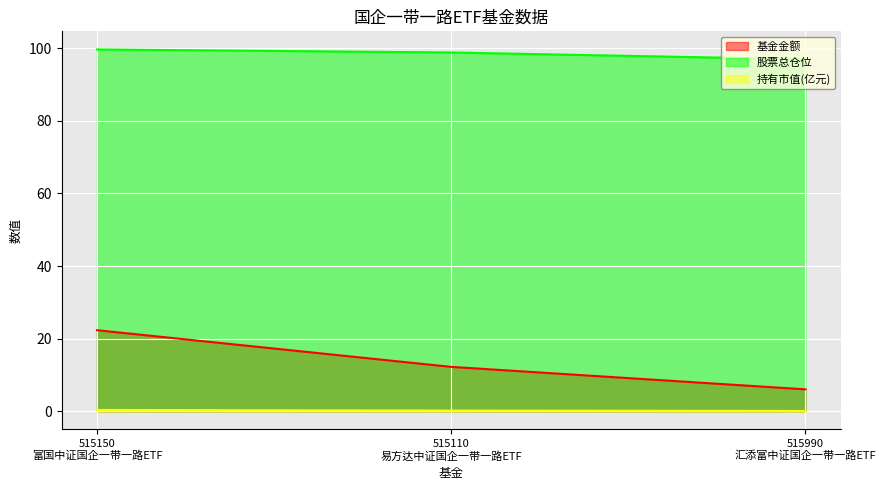

What is the spread (max minus min) of values at 515990
汇添富中证国企一带一路ETF?

96.9